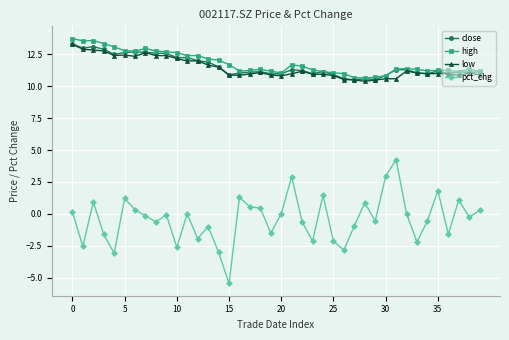

What is the minimum value for low?

10.4